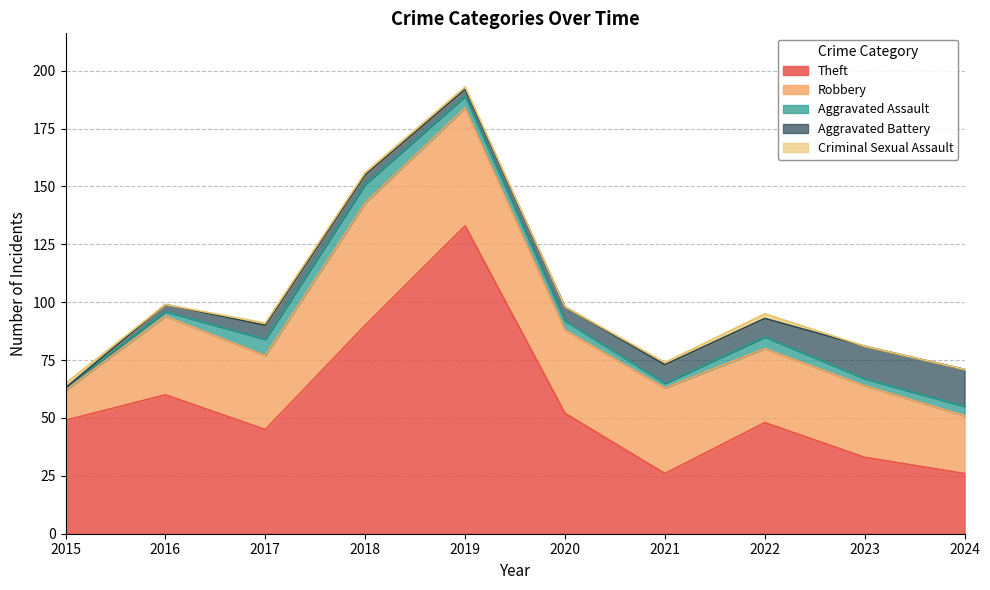

Which category has the highest value in the Robbery series?

2018